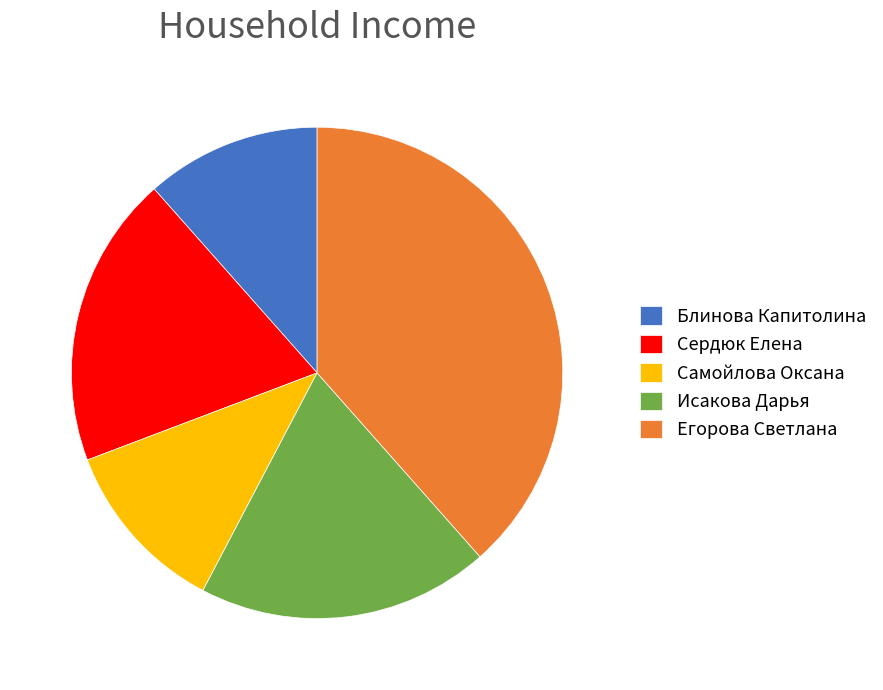

Which category has the biggest portion of the pie?

Егорова Светлана